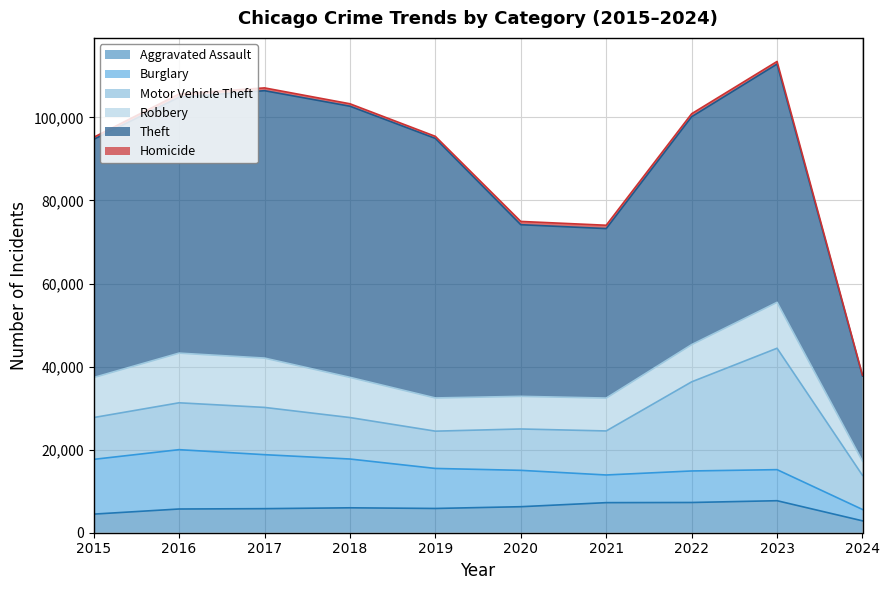

Between 2018 and 2023, which series saw the biggest shift?

Motor Vehicle Theft